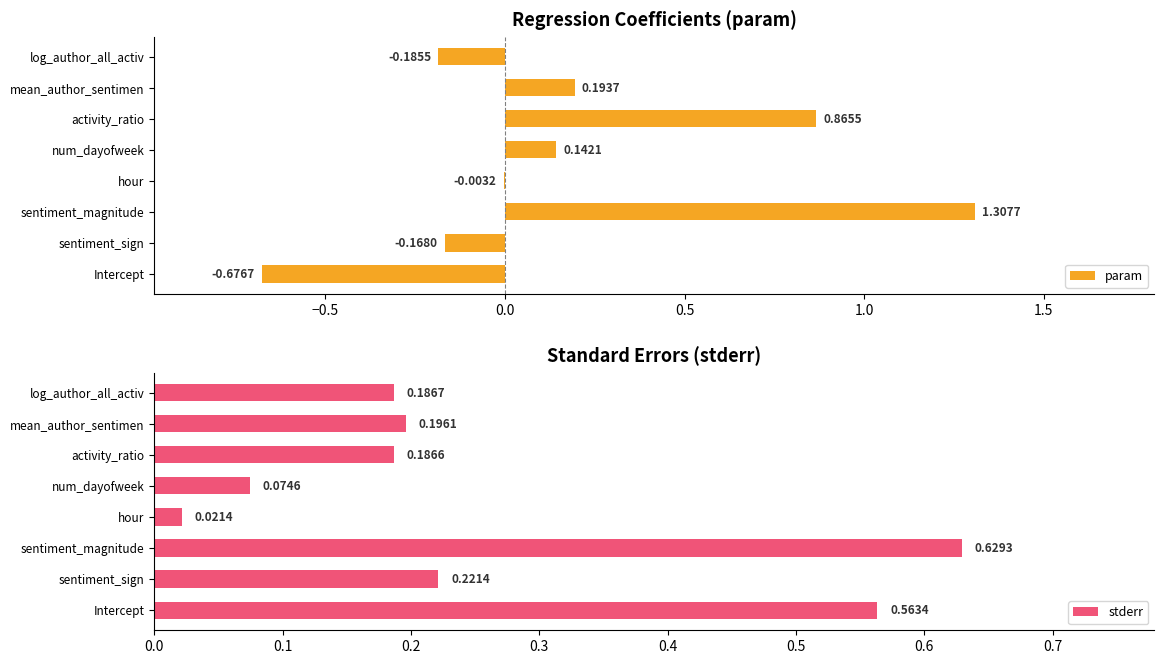

List the series in order of their peak value, lowest first.

stderr, param